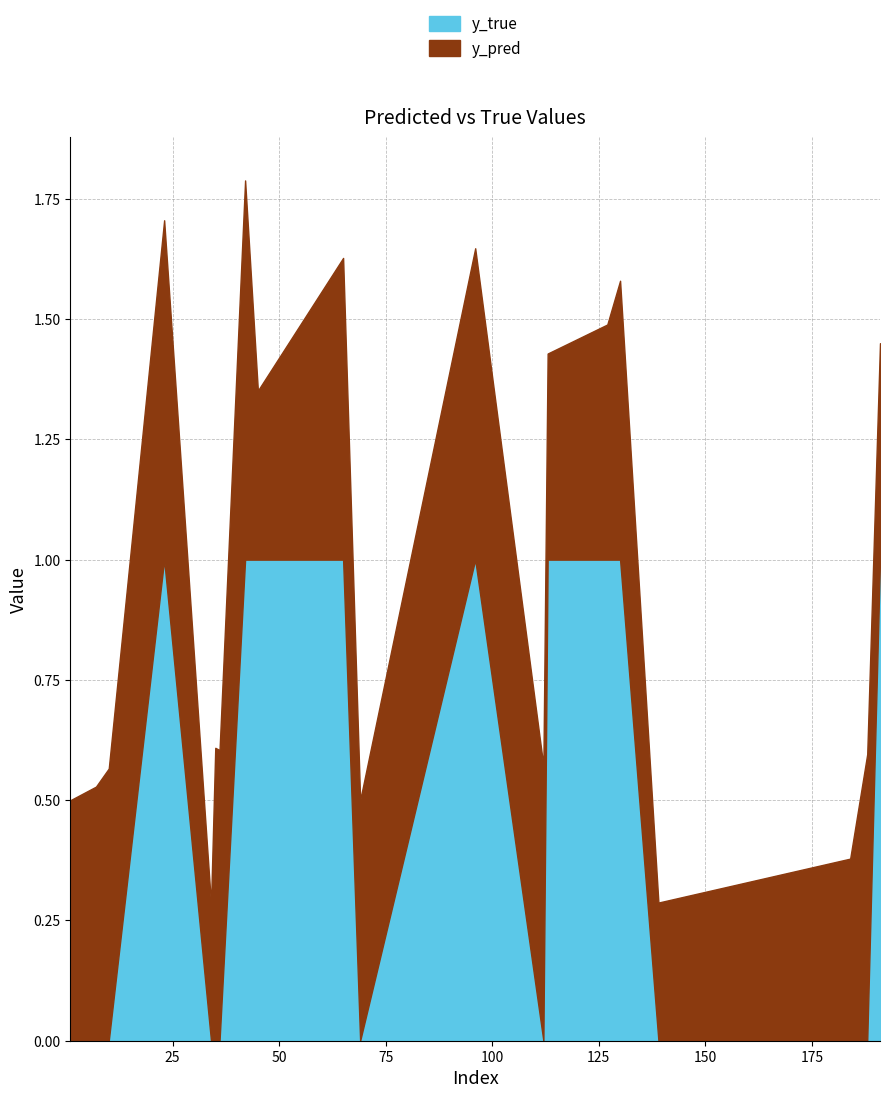

Which series has the largest total across all categories?

y_pred